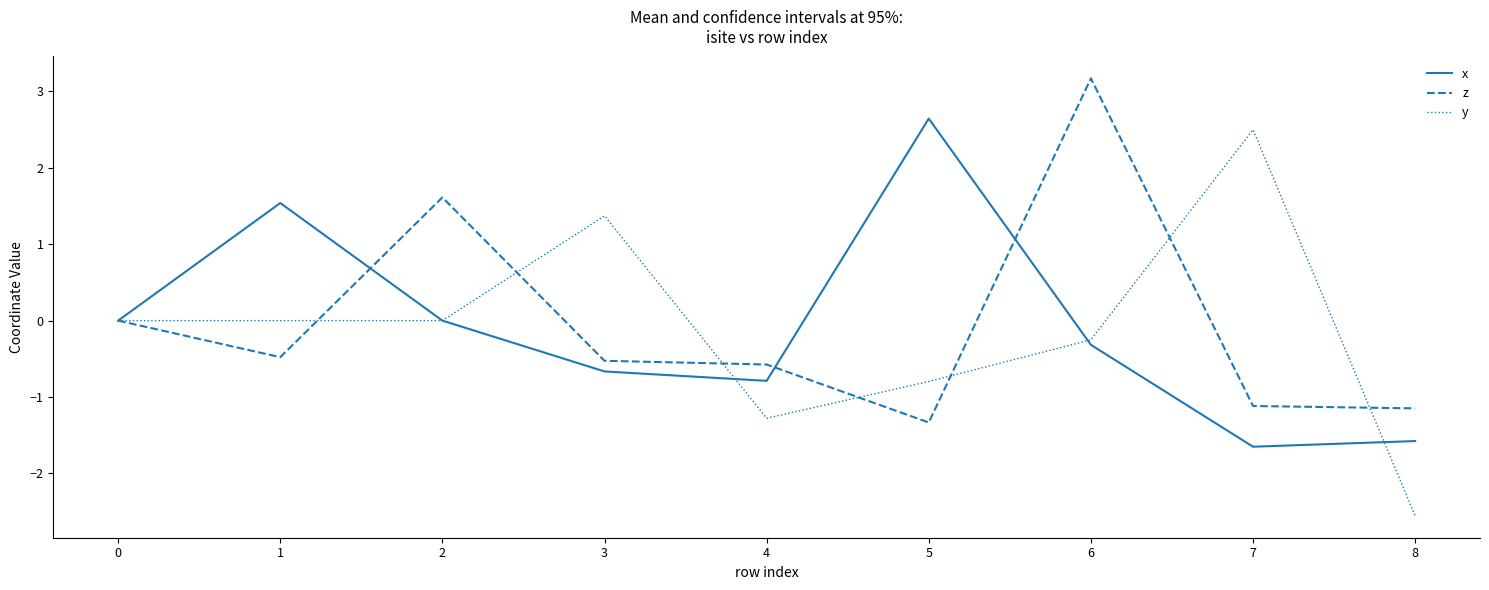

What are all the series names shown in the legend?

x, z, y